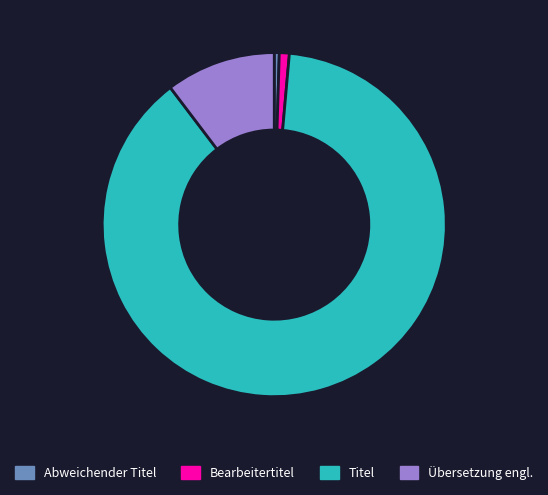

Is there any slice that represents more than half of the pie?

Yes